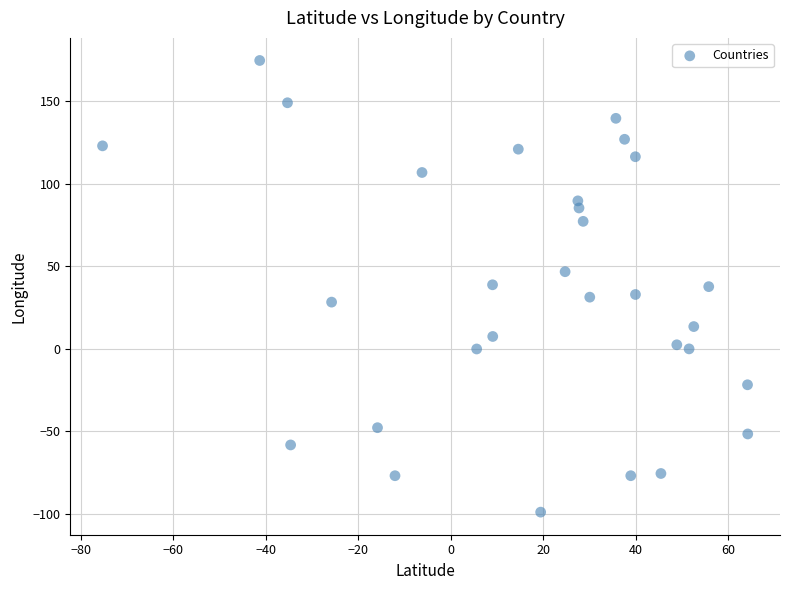

What is the range of X values (max minus min)?

139.4